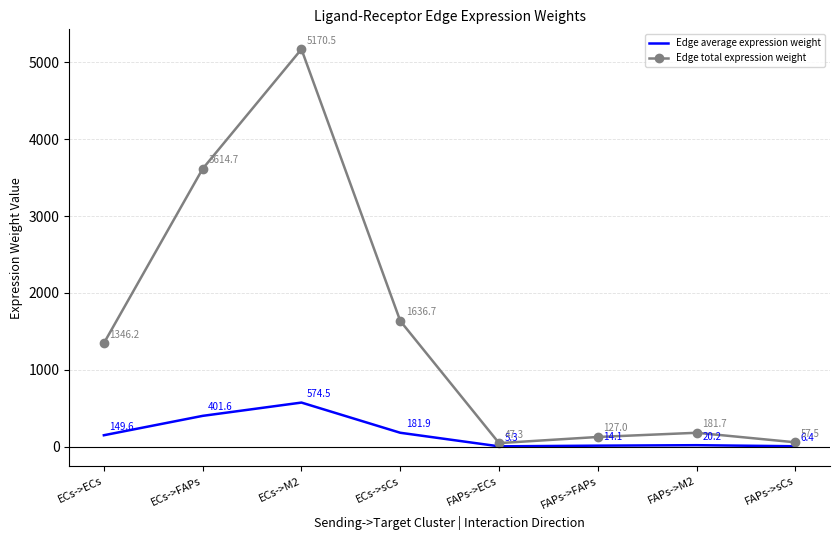

What position from the right is FAPs->FAPs?

3